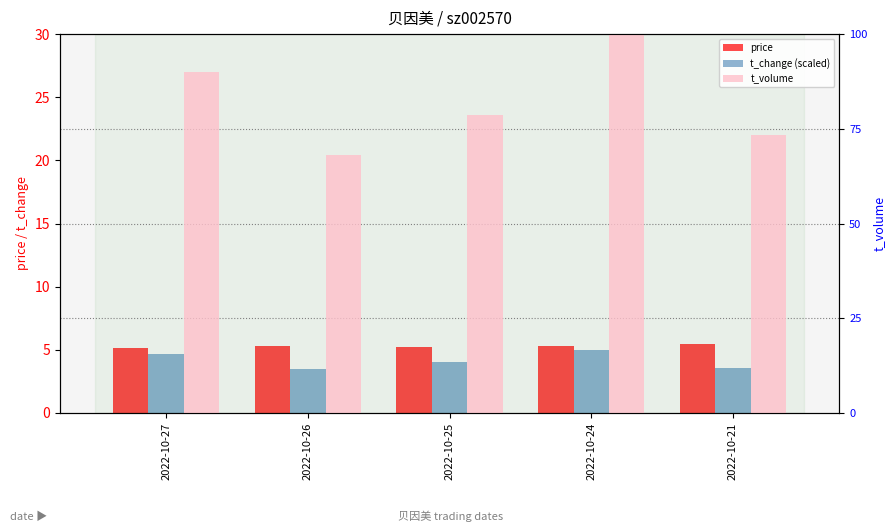

Which category has the highest value across all series?

2022-10-24